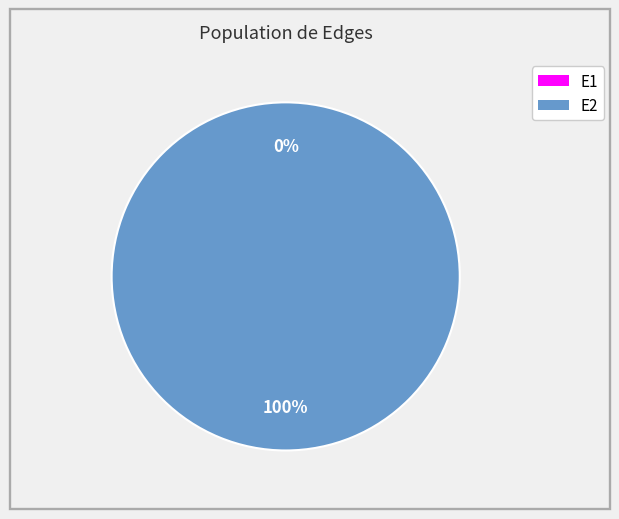

Rank the categories by value from highest to lowest.

E2, E1